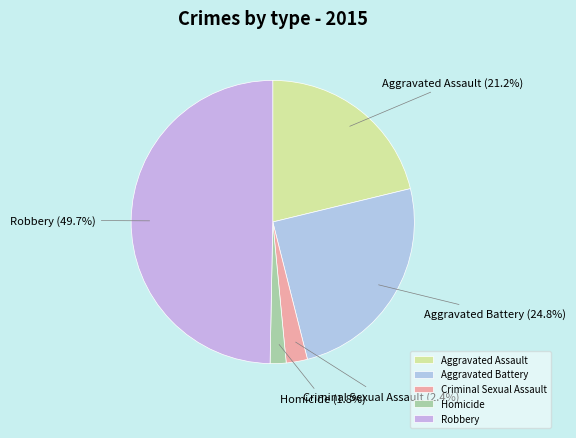

Is Homicide the majority of the pie?

No